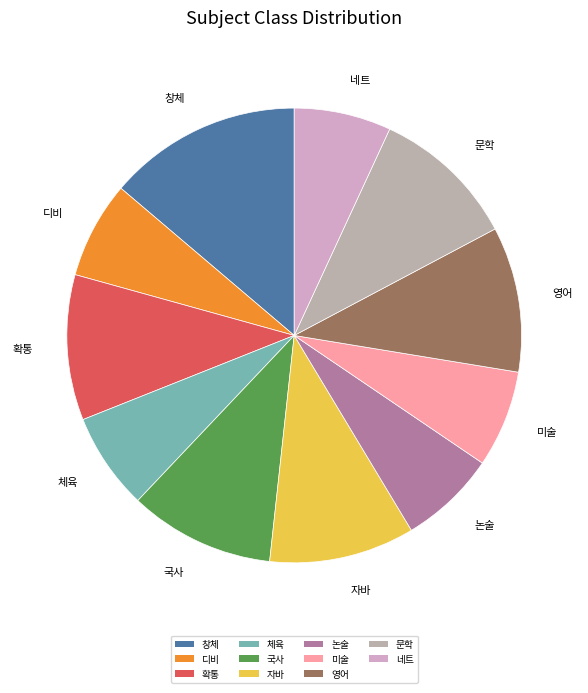

Is the sum of 영어 and 미술 greater than half?

No